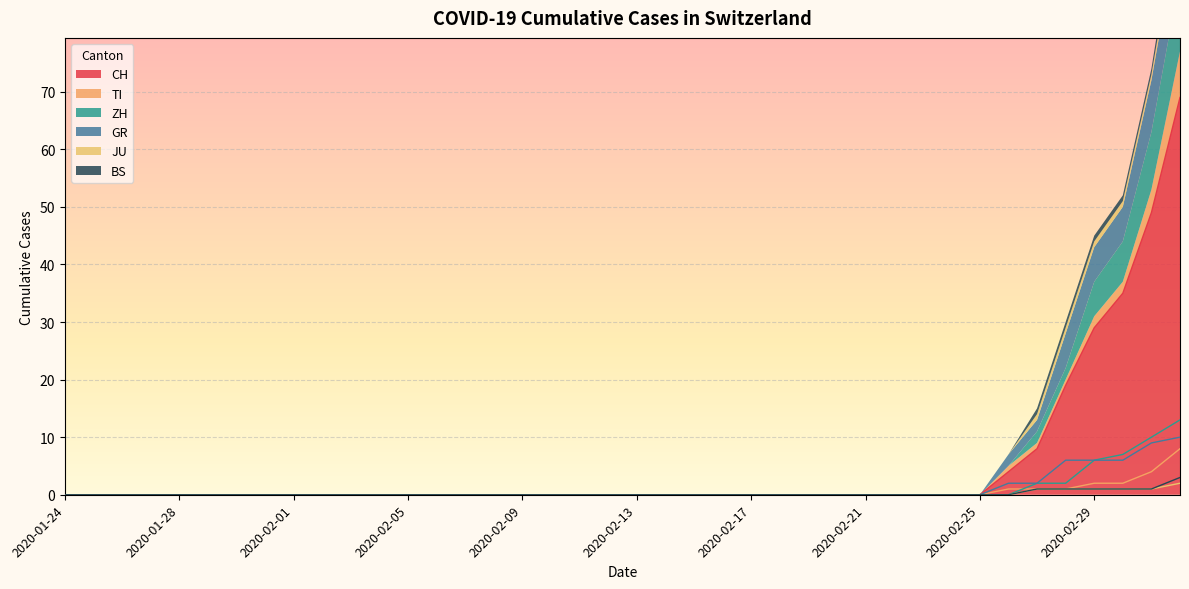

Which series has the widest spread of values?

CH